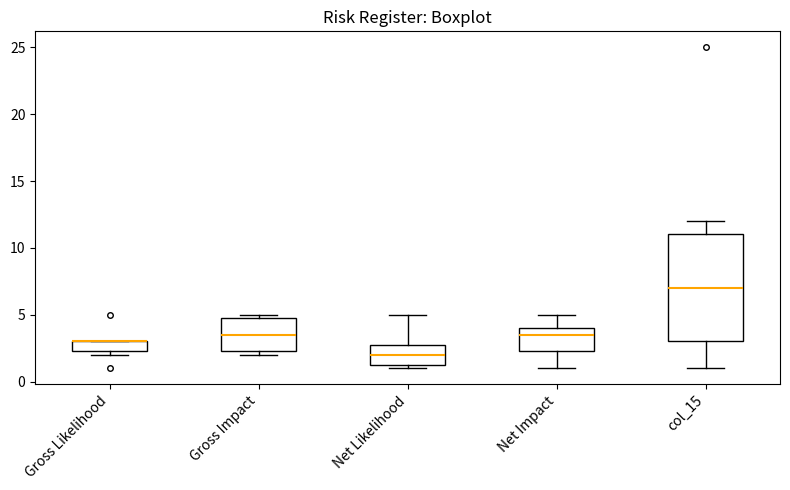

Comparing the boxes themselves (not the whiskers), which one is the tallest?

col_15